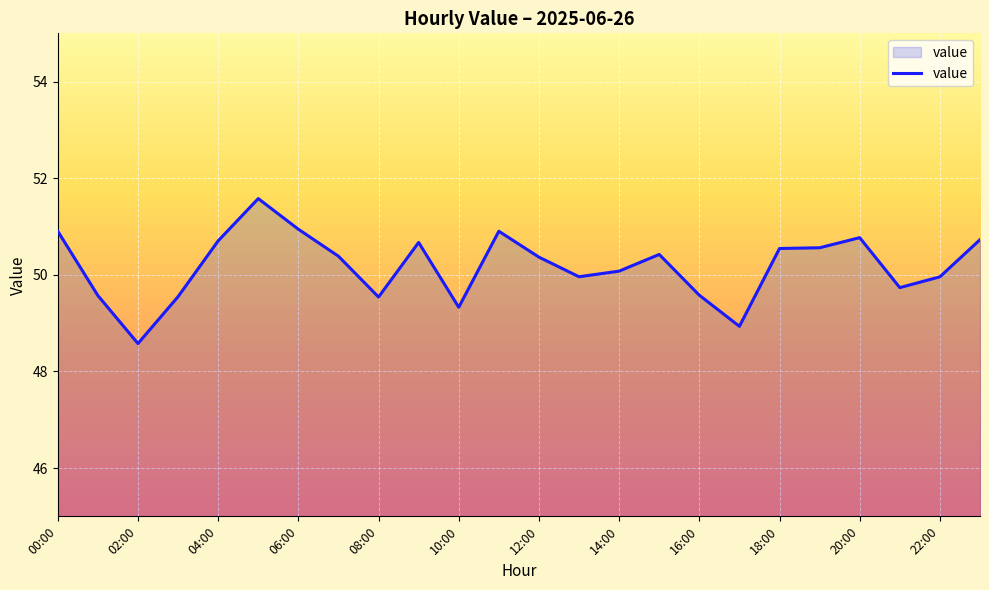

What is the greatest value displayed?

51.6